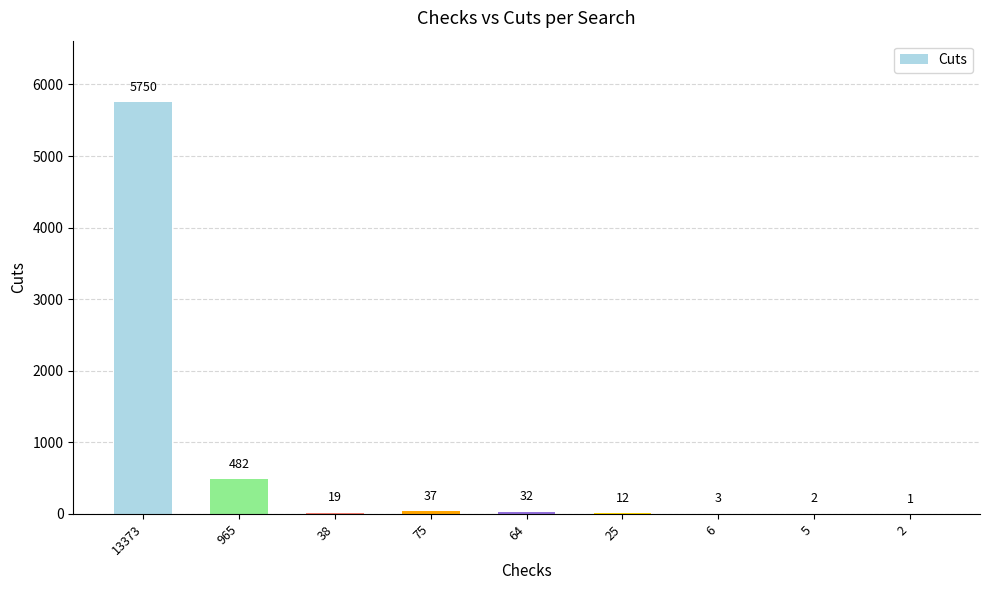

What is the difference between the values at 2 and 13373?

5749